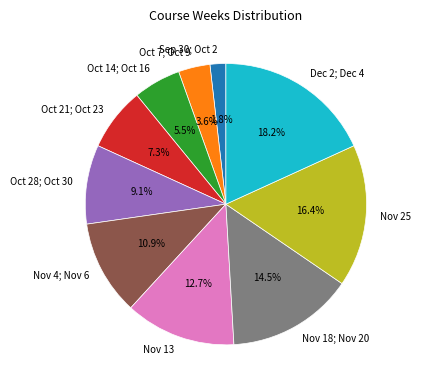

To the nearest percent, what percentage of the pie is Nov 13?

13%